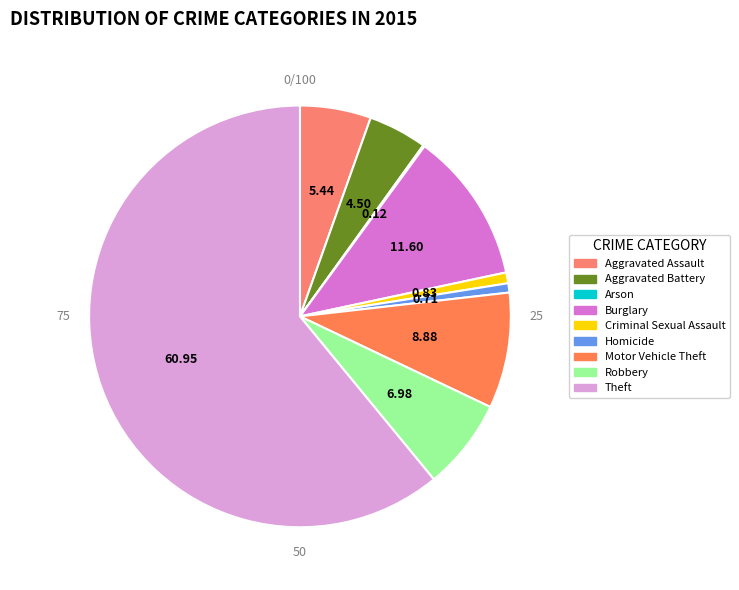

To the nearest percent, what is the average slice percentage?

11%